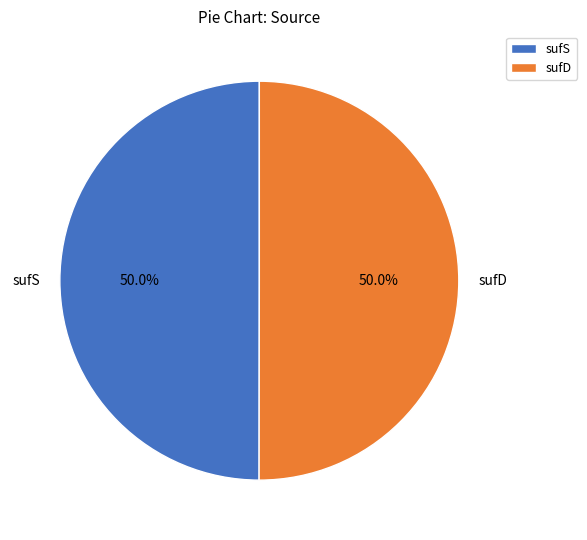

Approximately how many times larger is the value at sufD compared to sufS?

1.0